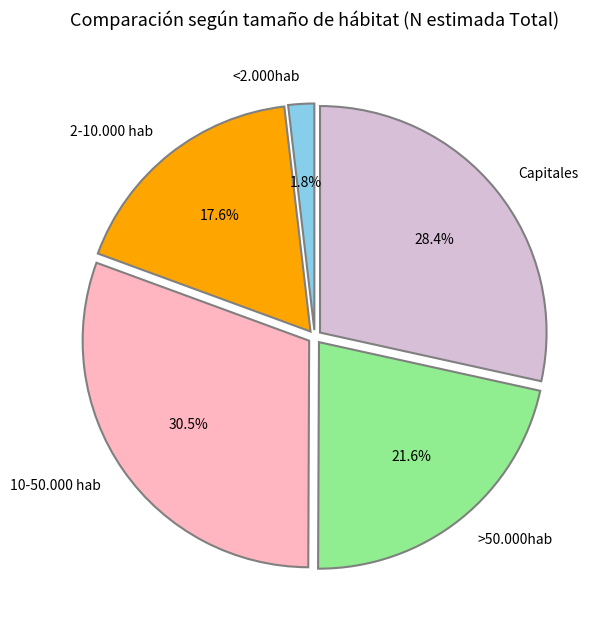

Is it true that 2-10.000 hab is 18% of the pie?

True